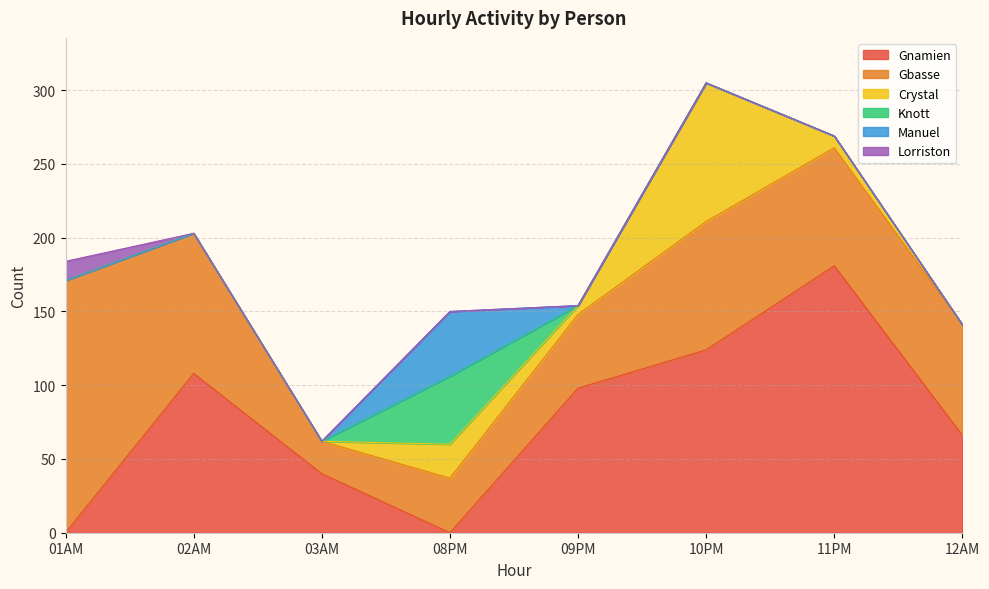

Reading right to left, list all the values displayed in this chart.

Gnamien: 66	181	124	98	0	40	108	0
Gbasse: 75	80	87	50	37	22	95	171
Crystal: 0	8	94	6	23	0	0	0
Knott: 0	0	0	0	46	0	0	0
Manuel: 0	0	0	0	44	0	0	0
Lorriston: 0	0	0	0	0	0	0	13